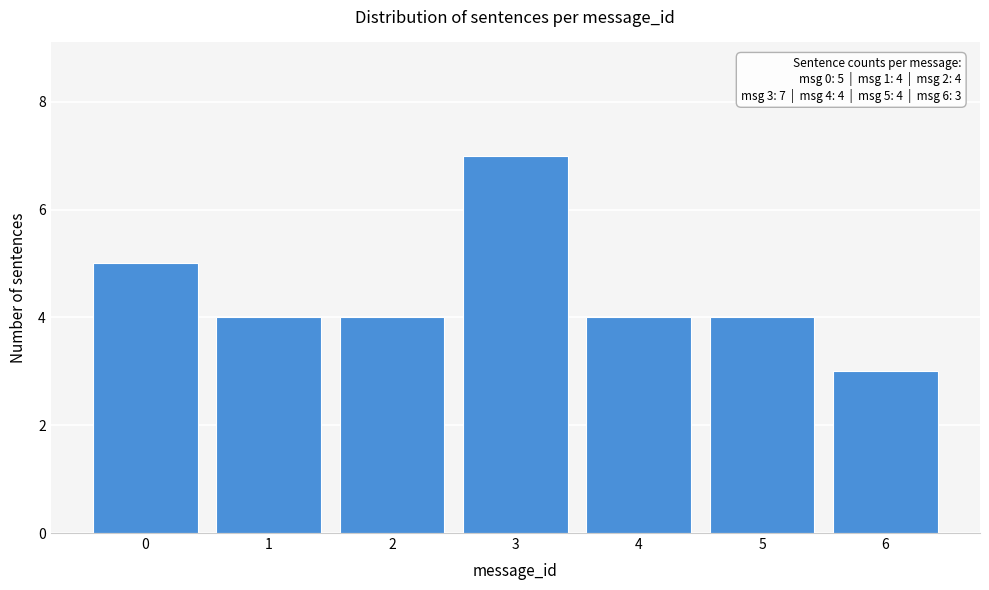

Reading right to left, extract all data points from this chart.

6=3	5=4	4=4	3=7	2=4	1=4	0=5